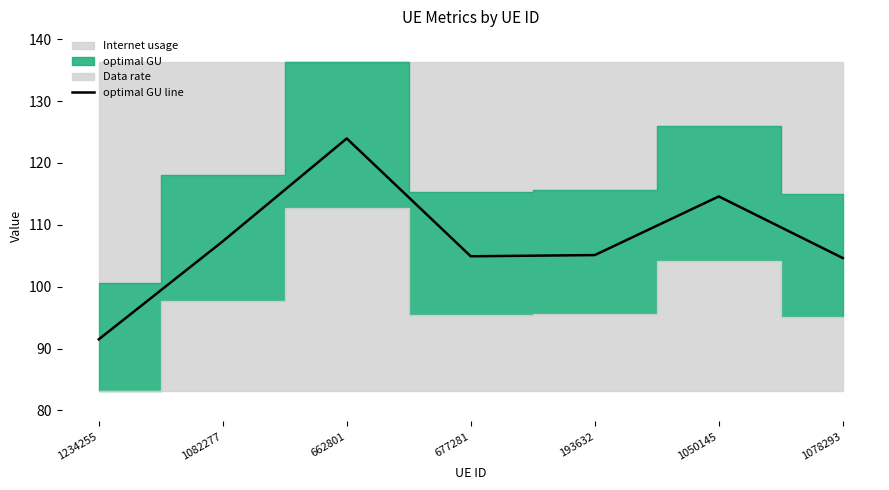

At which category does the data reach its first local peak?

662801